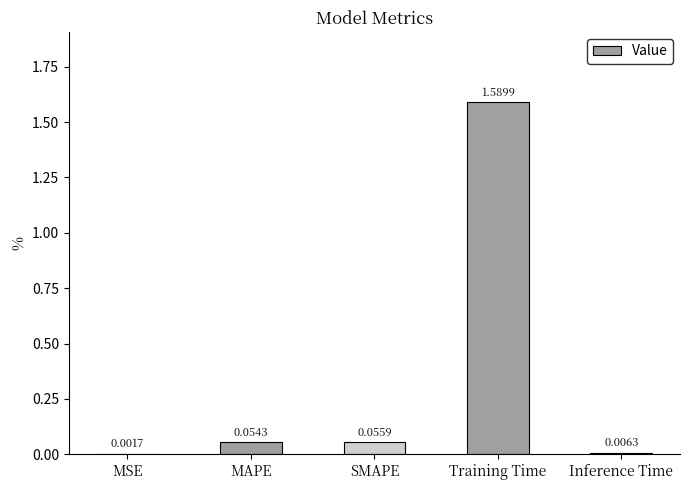

Which category has the highest value across all series?

Training Time